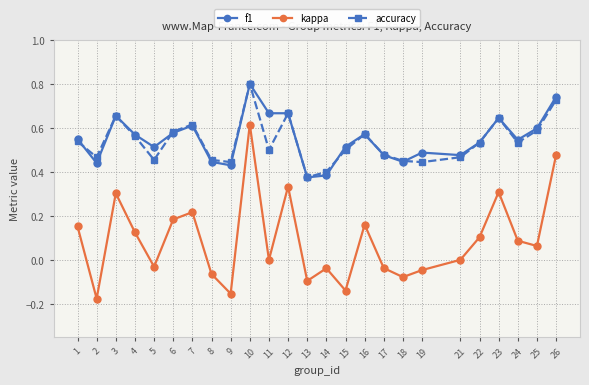

Which series has the largest range (max minus min)?

kappa